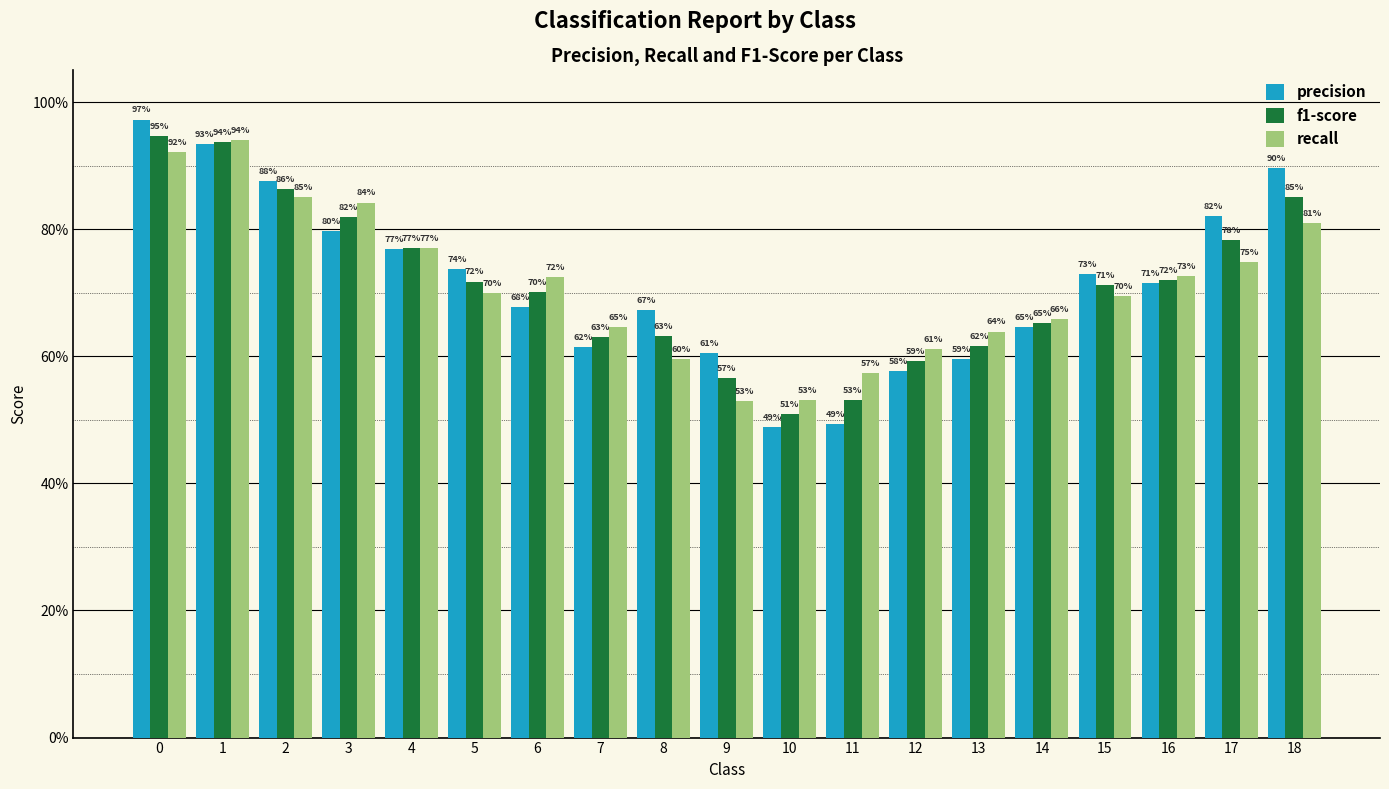

What is the total value across all series at 5?

2.2